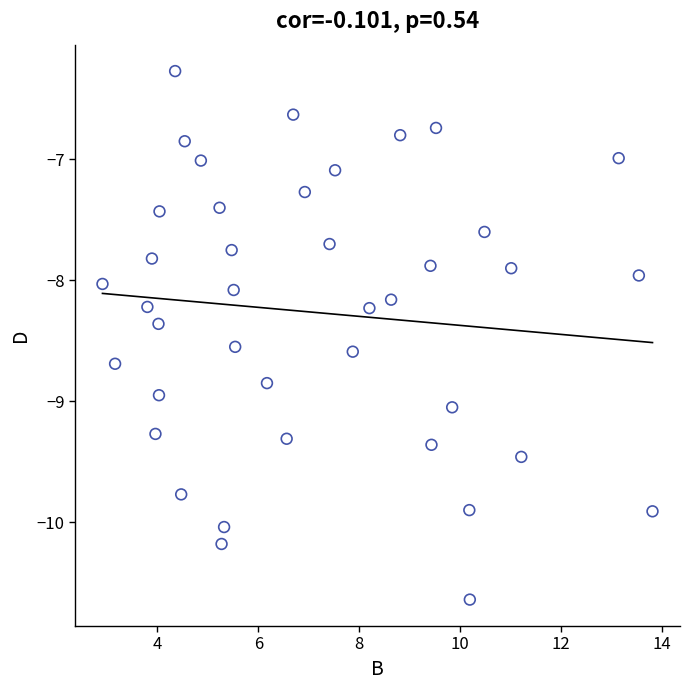

What is the range of X values (max minus min)?

10.9